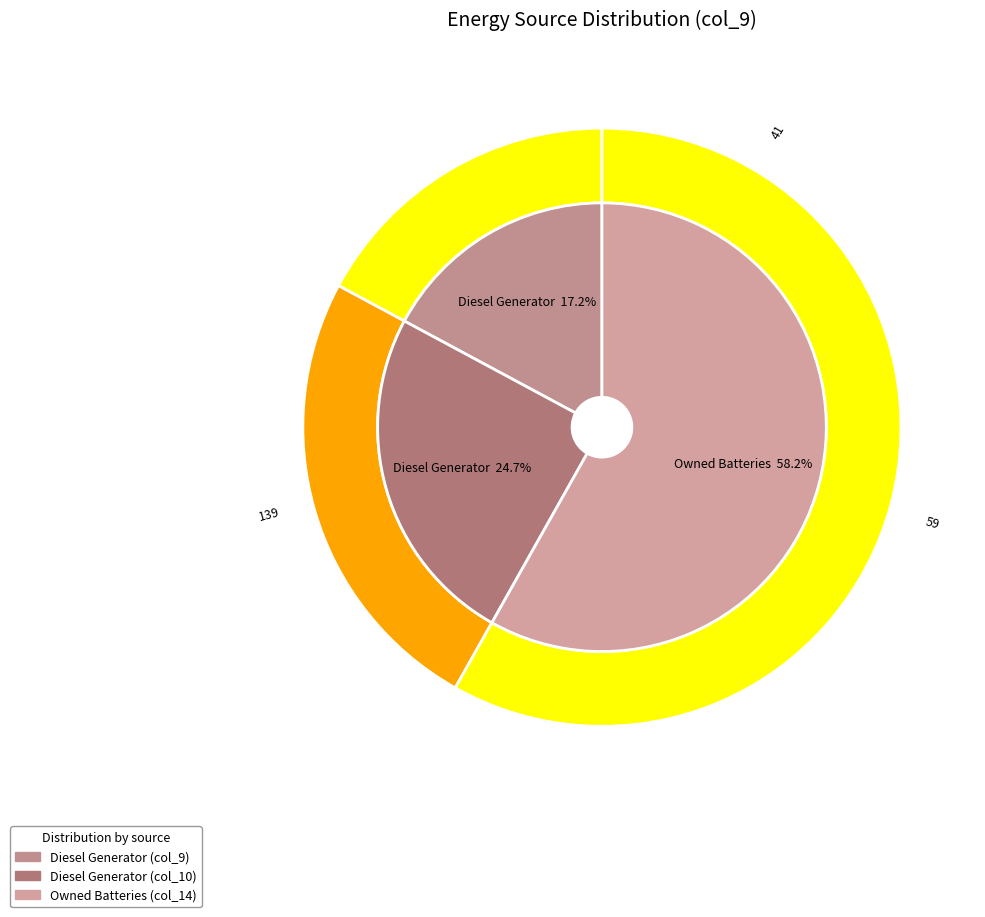

Count the number of slices in the pie.

3